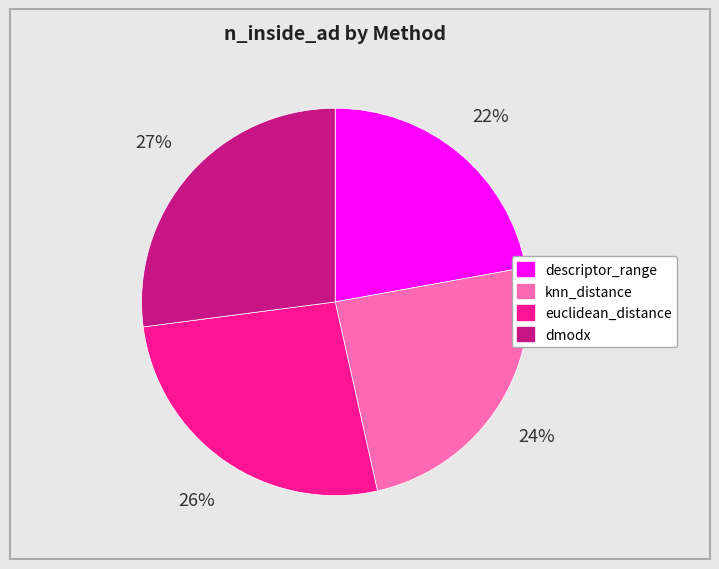

Combined, do euclidean_distance and dmodx account for over 50%?

Yes